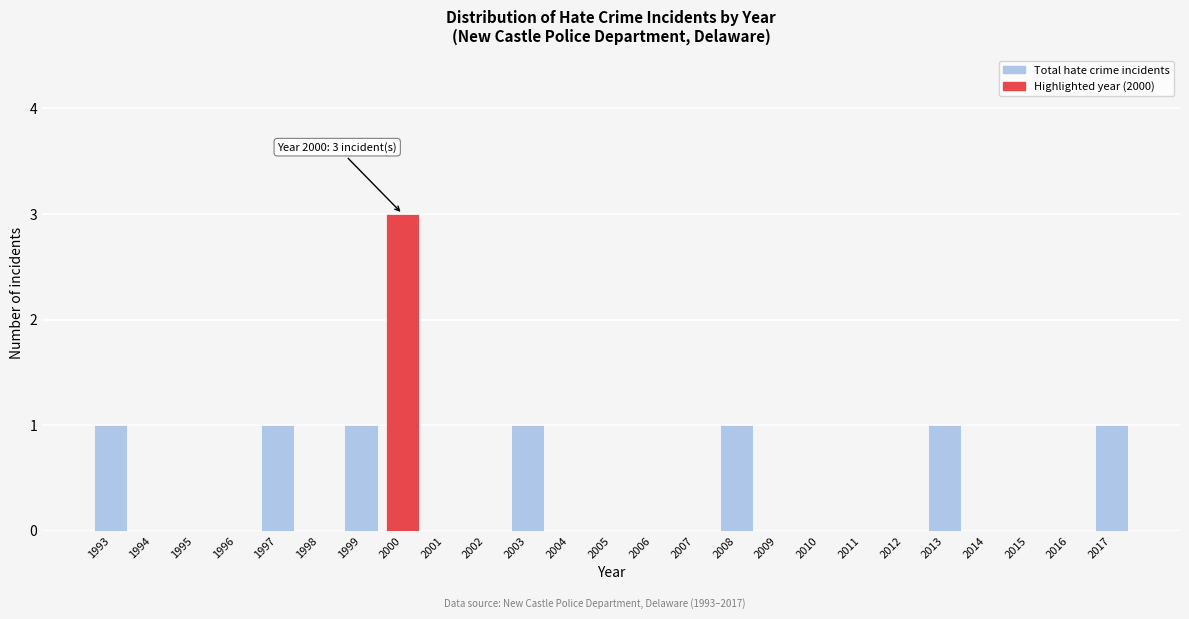

Reading left to right, transcribe all the data shown in this chart.

1993=1	1994=0	1995=0	1996=0	1997=1	1998=0	1999=1	2000=3	2001=0	2002=0	2003=1	2004=0	2005=0	2006=0	2007=0	2008=1	2009=0	2010=0	2011=0	2012=0	2013=1	2014=0	2015=0	2016=0	2017=1